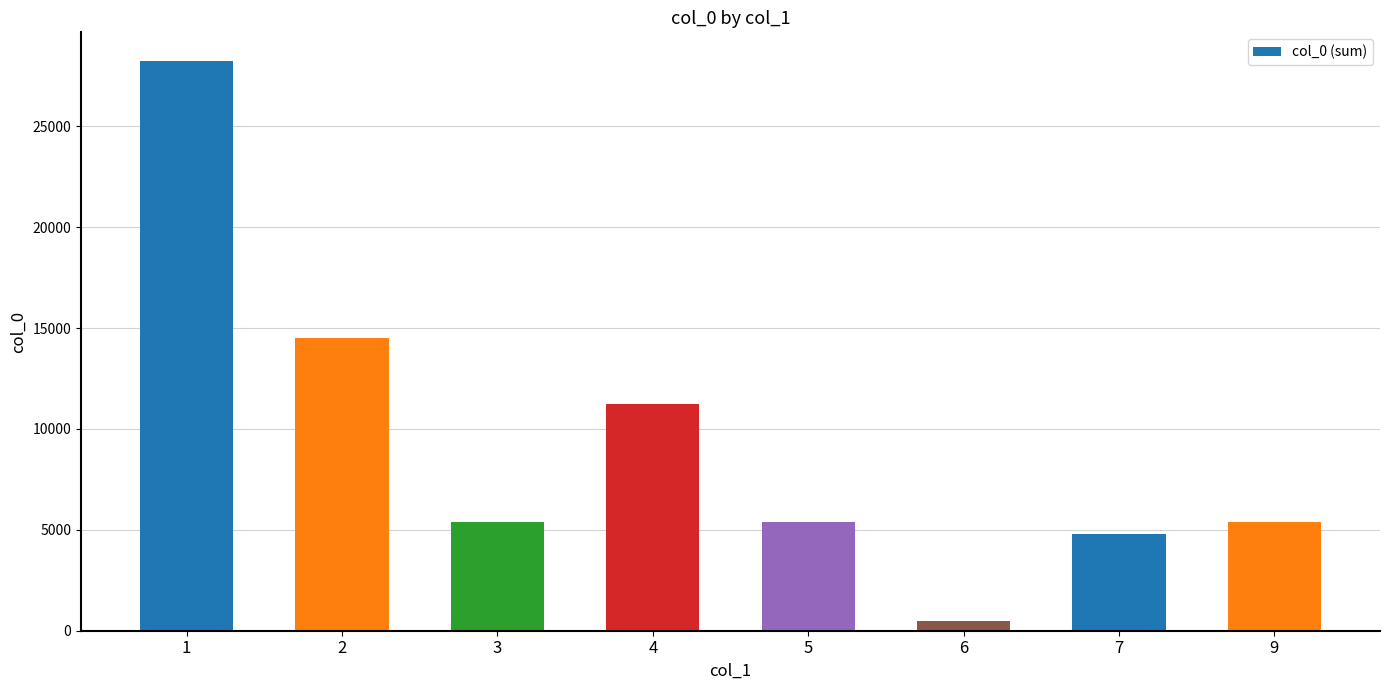

At which label does the data first exceed 5381?

1